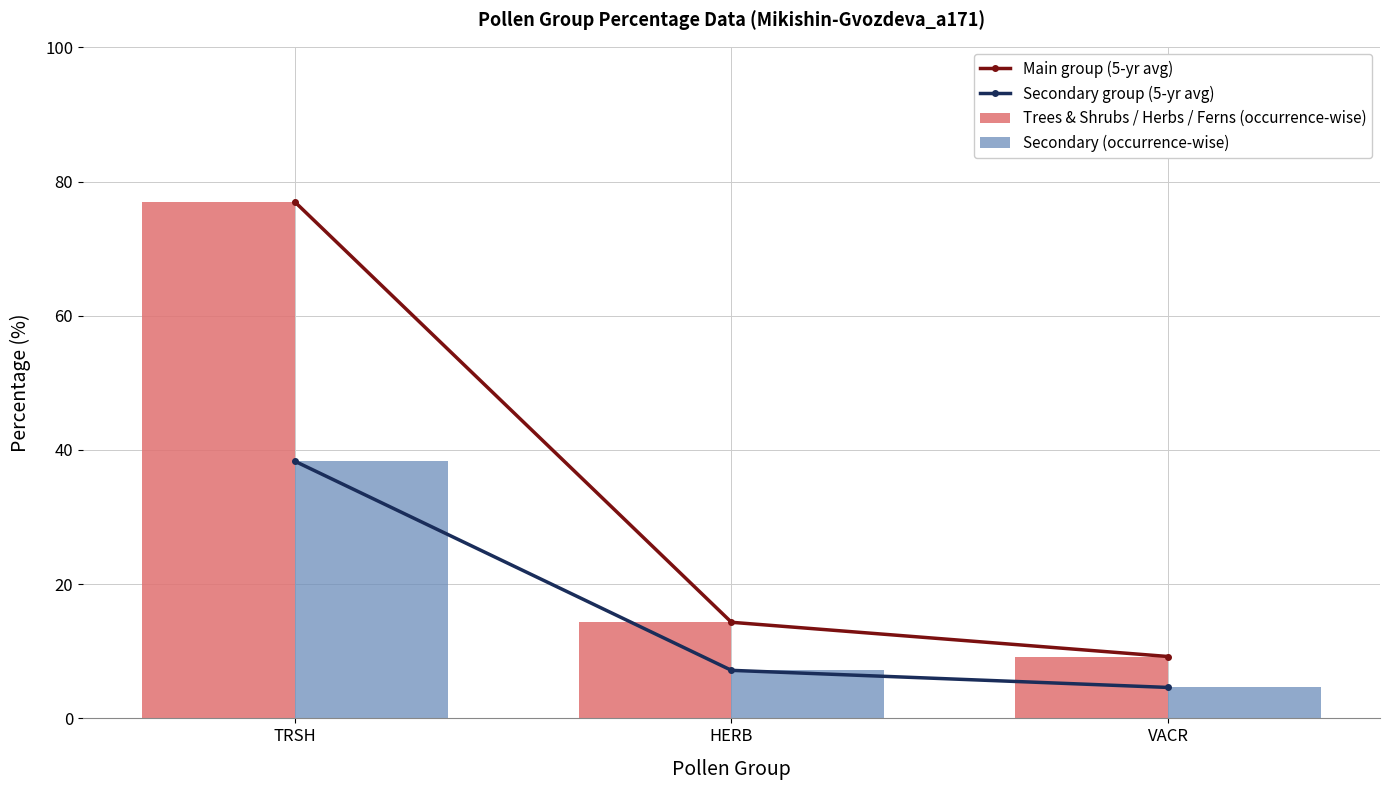

What is the label of the 2nd bar from the right?

HERB